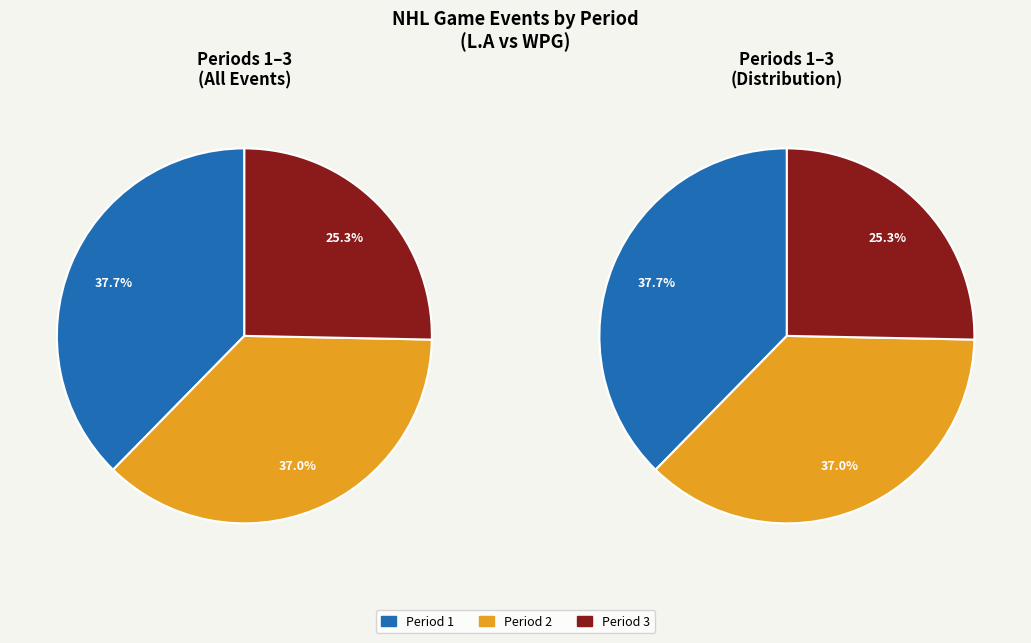

Is it true that Period 2 is 46% of the pie?

False